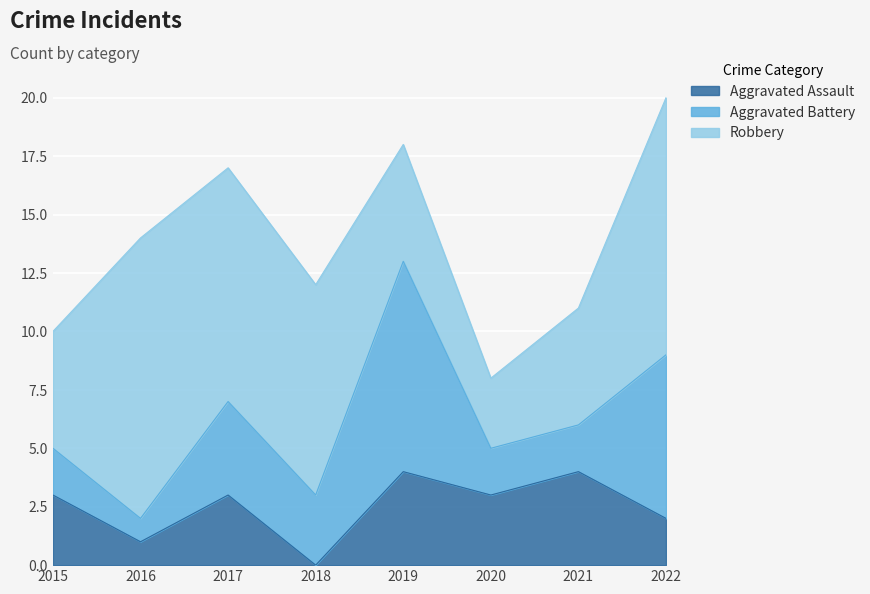

True or false: Aggravated Assault and Robbery cross at least once.

False